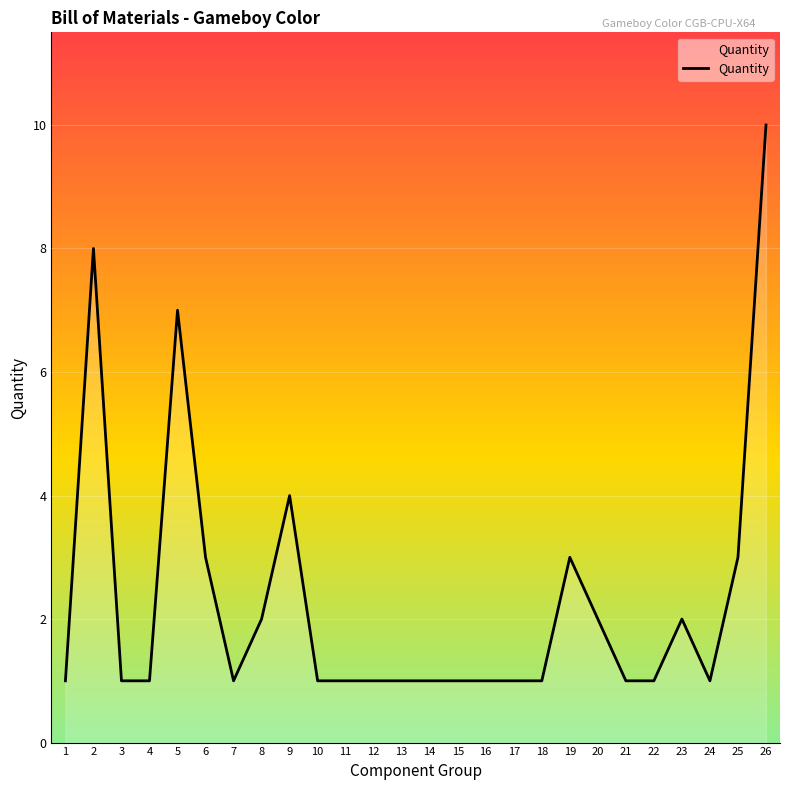

At which label is the value closest to 5?

9